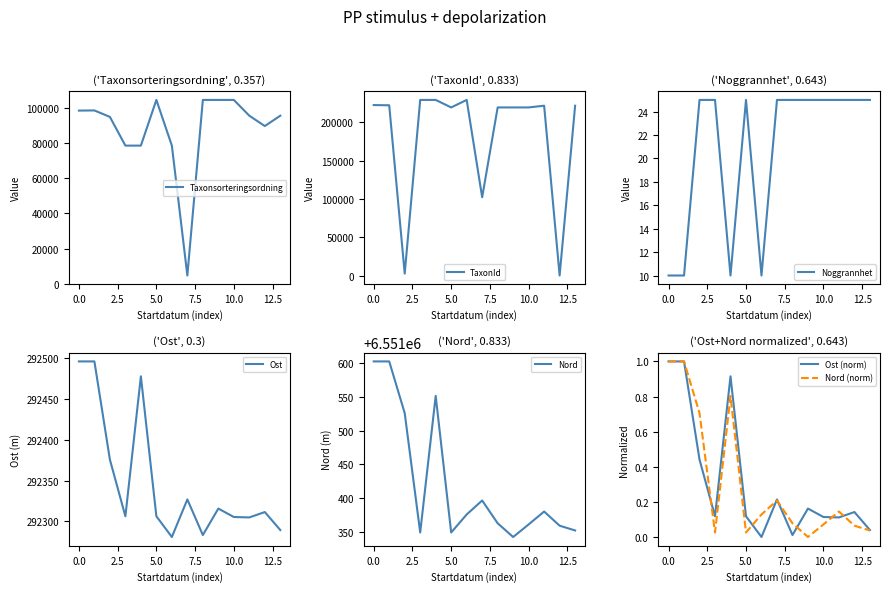

Does the chart display data point markers on the line(s)?

No